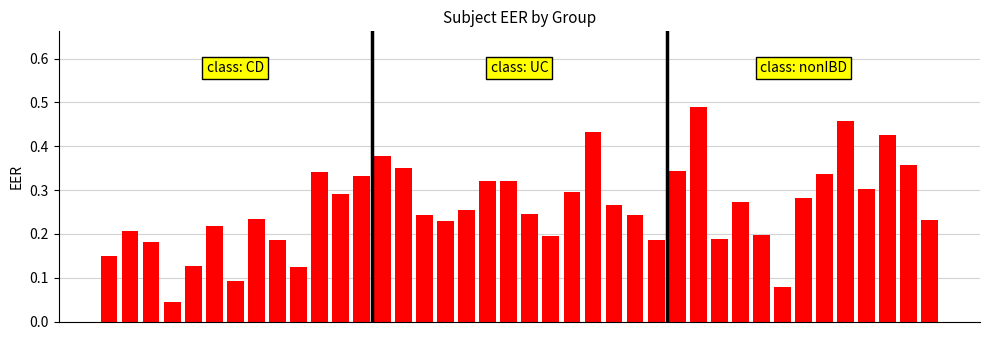

What is the sum of all values?

10.4